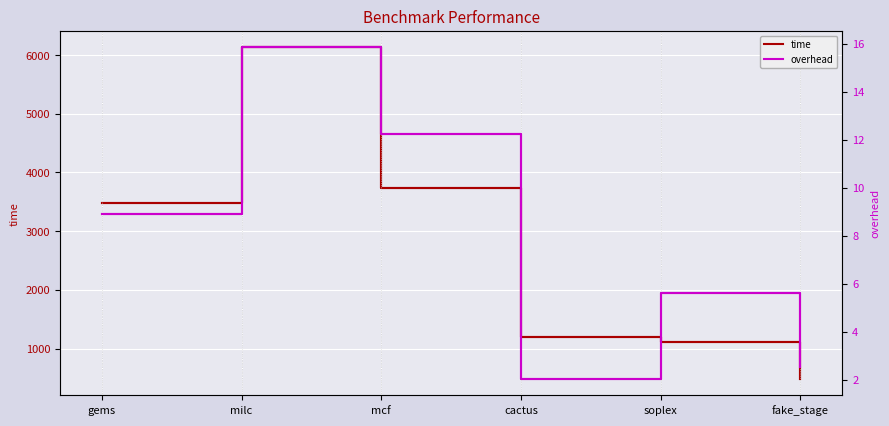

Reading left to right, what are all the values shown in this chart?

time: 3480.0	6130.0	3740.0	1190.0	1110.0	485.0
overhead: 8.9	15.8	12.2	2.0	5.6	2.5